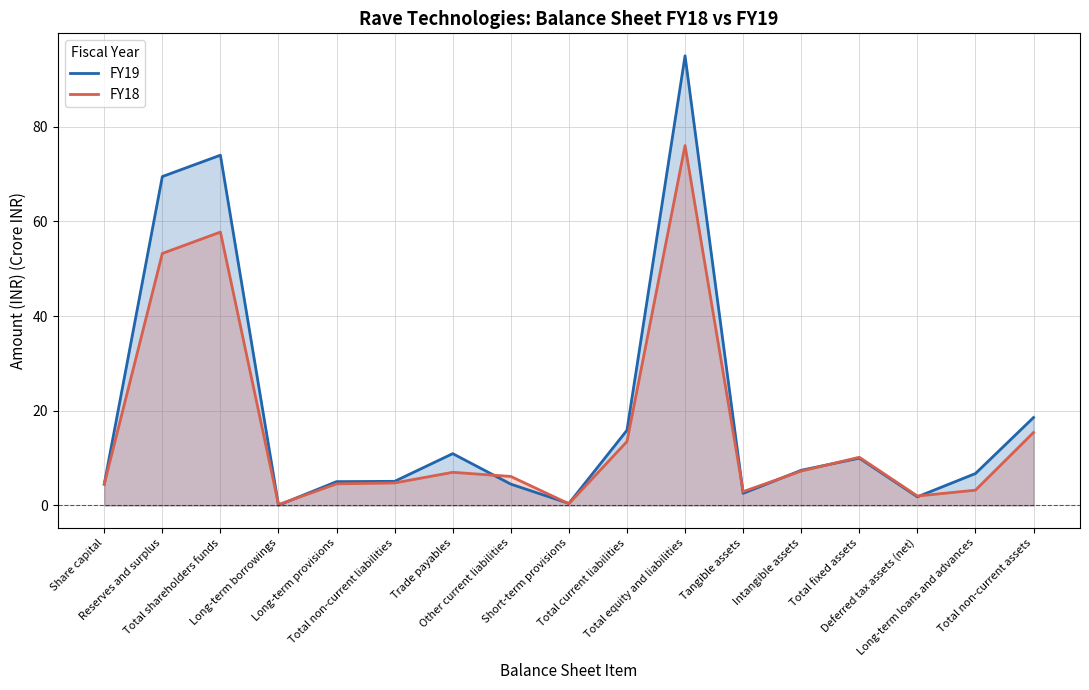

At which label does FY19 reach its peak?

Total equity and liabilities